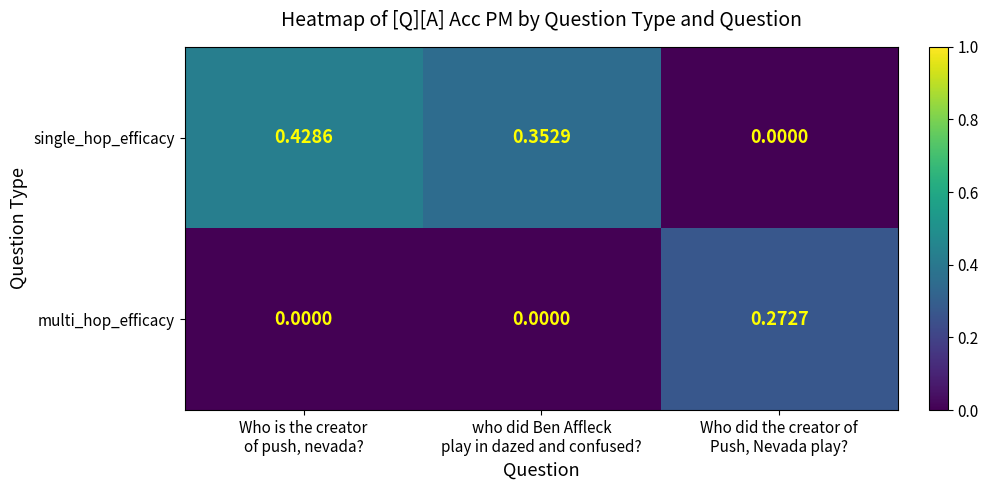

Which series changed the most between Who is the creator
of push, nevada? and who did Ben Affleck
play in dazed and confused??

single_hop_efficacy